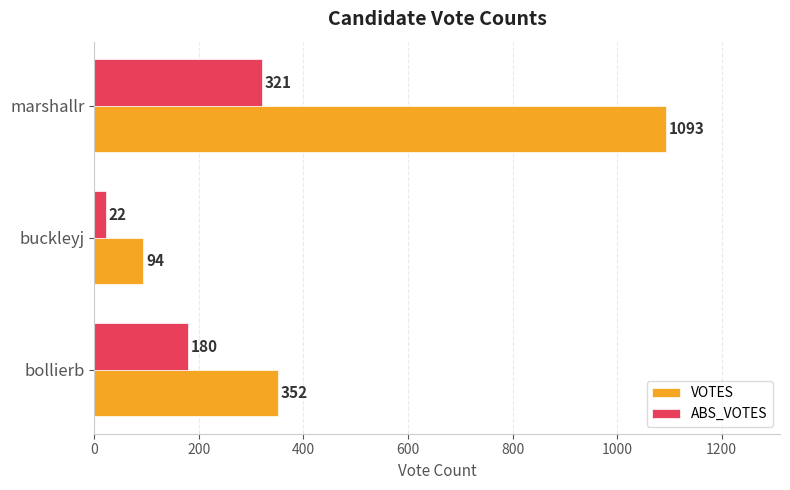

What is the minimum value for ABS_VOTES?

22